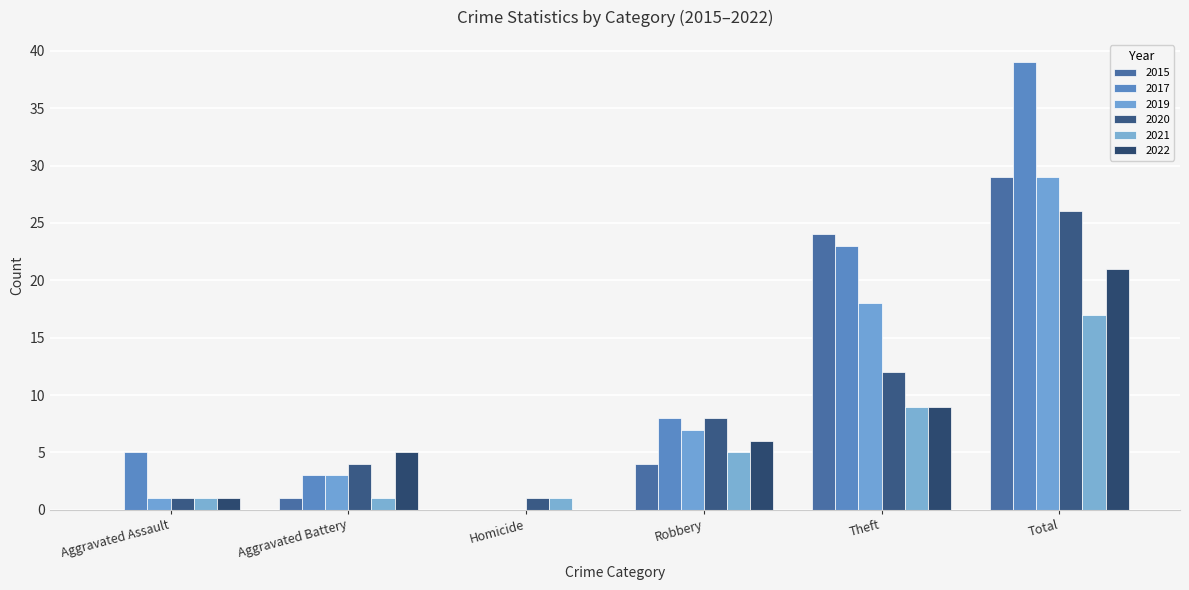

What is the label of the 4th bar from the left?

Robbery